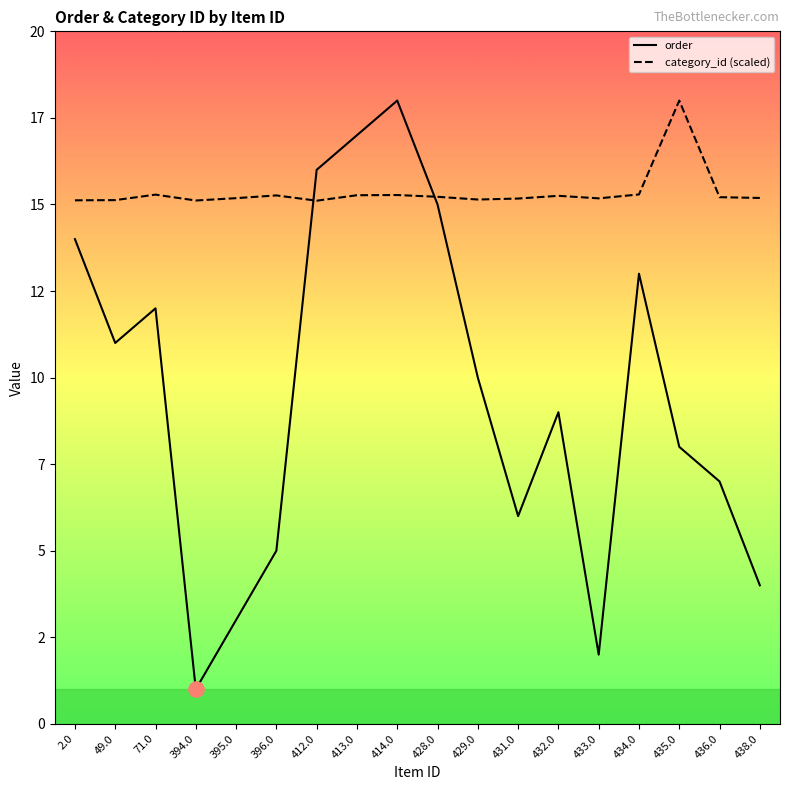

Which series has the largest total across all categories?

category_id (scaled)